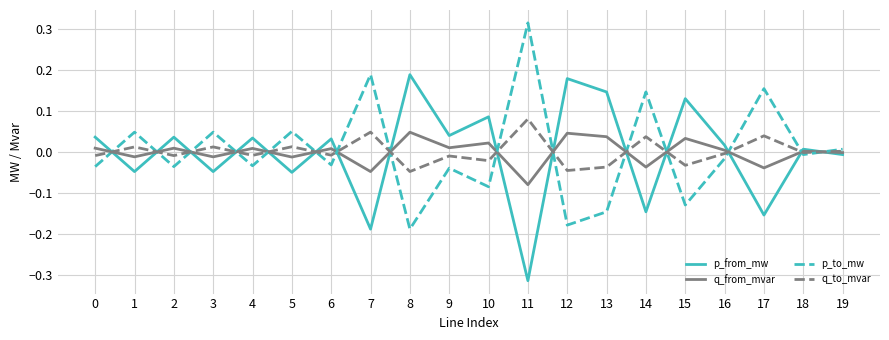

At how many categories does at least one series exceed 0?

20